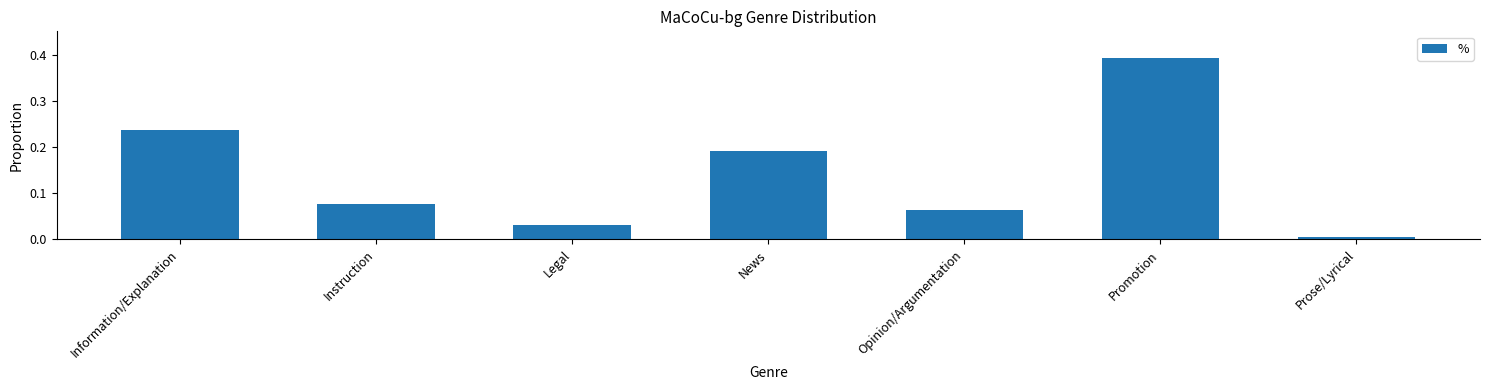

What is the label of the 5th bar from the right?

Legal